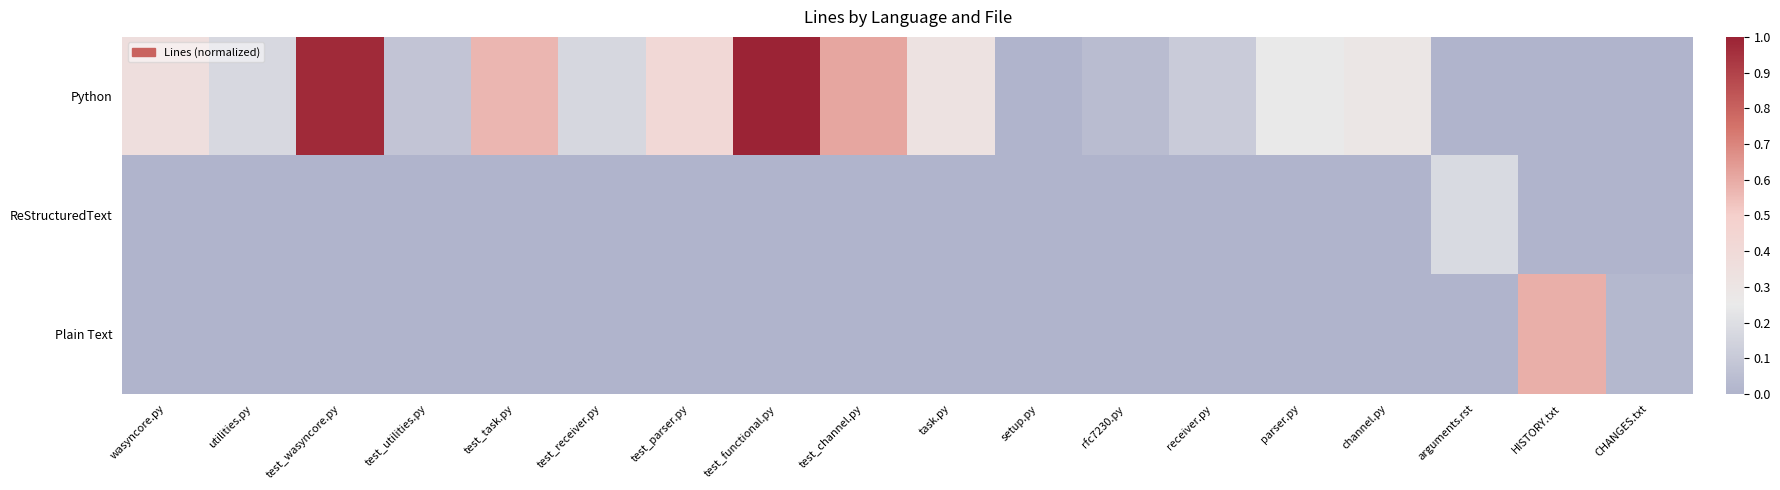

Which series has the widest spread of values?

Python